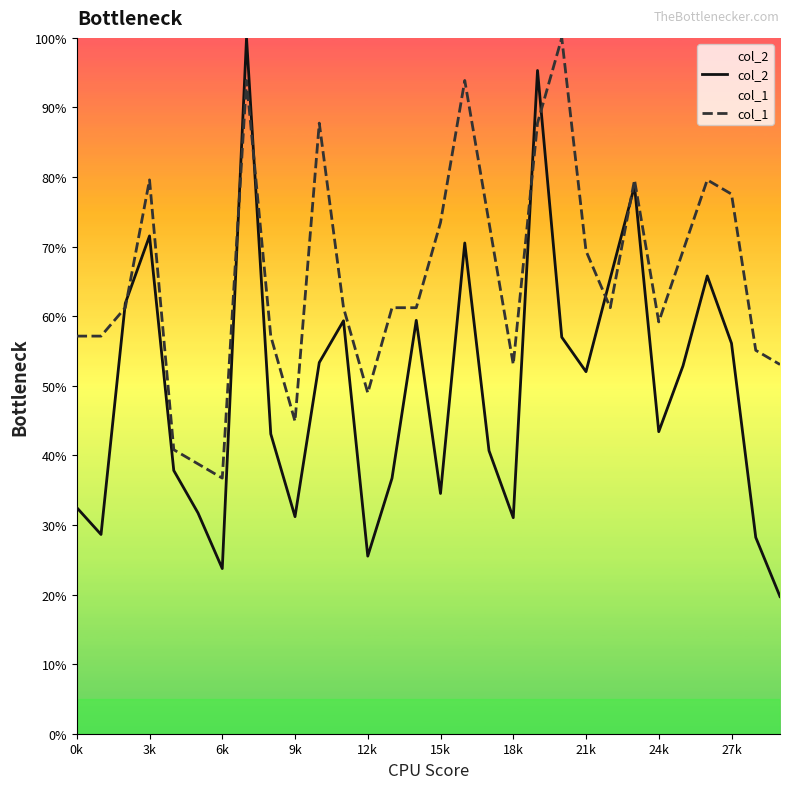

At which category does the chart reach its minimum across all series?

29